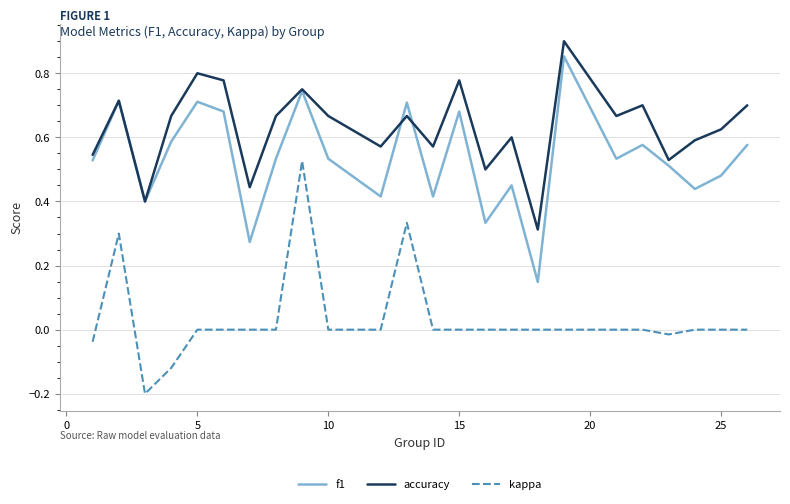

Rank the series by their average value, from highest to lowest.

accuracy, f1, kappa